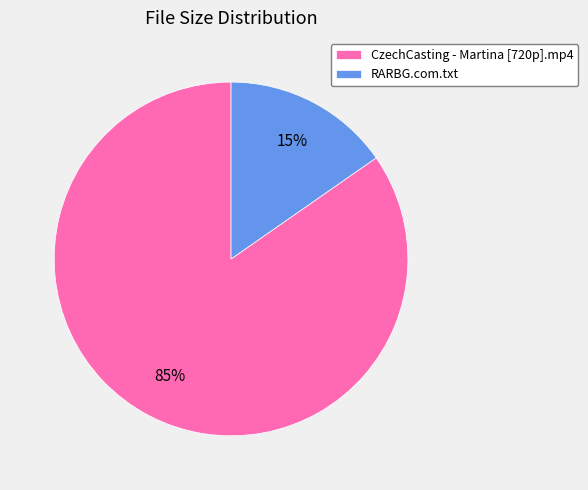

To the nearest percent, what portion does CzechCasting - Martina [720p].mp4 represent?

85%